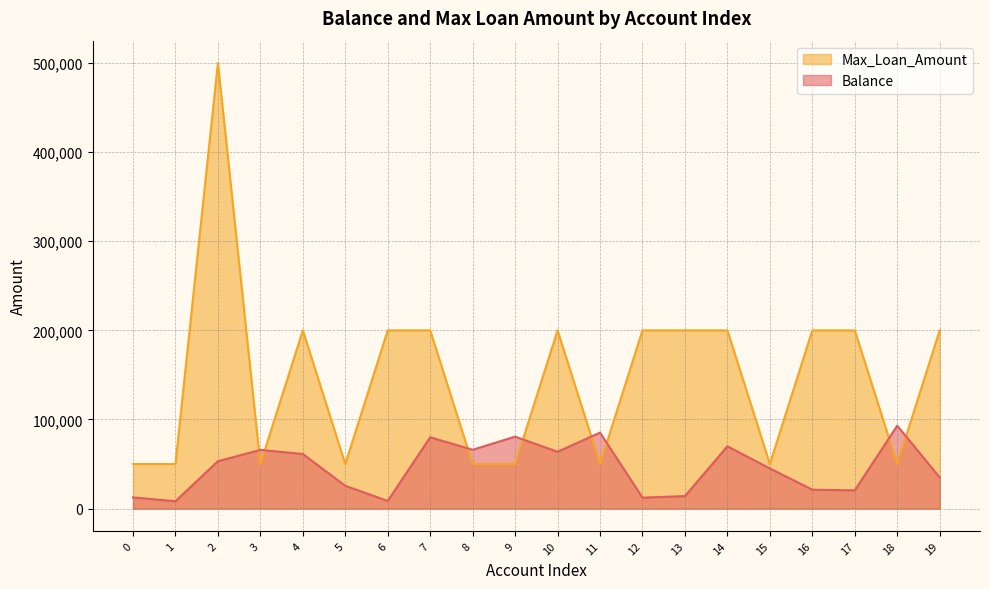

Rank the series by their average value, from highest to lowest.

Max_Loan_Amount, Balance